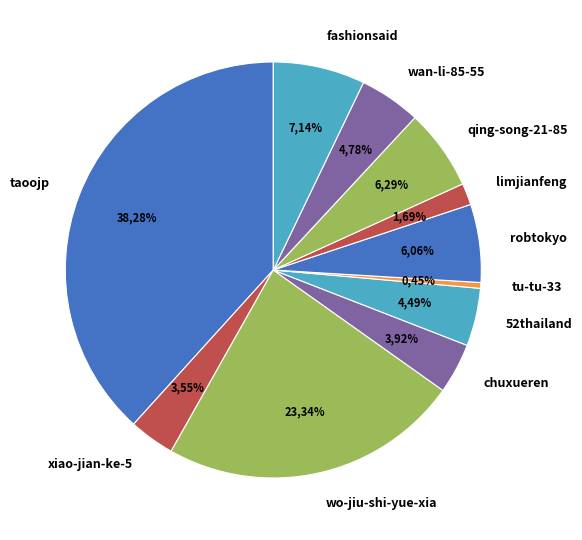

Is there a majority slice in this chart?

No